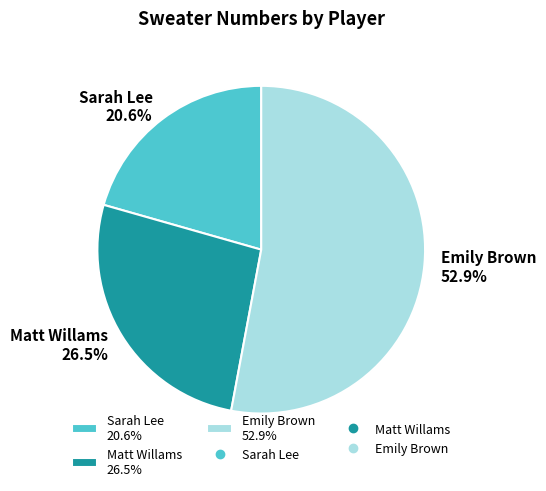

Is it true that Emily Brown is 53% of the pie?

True